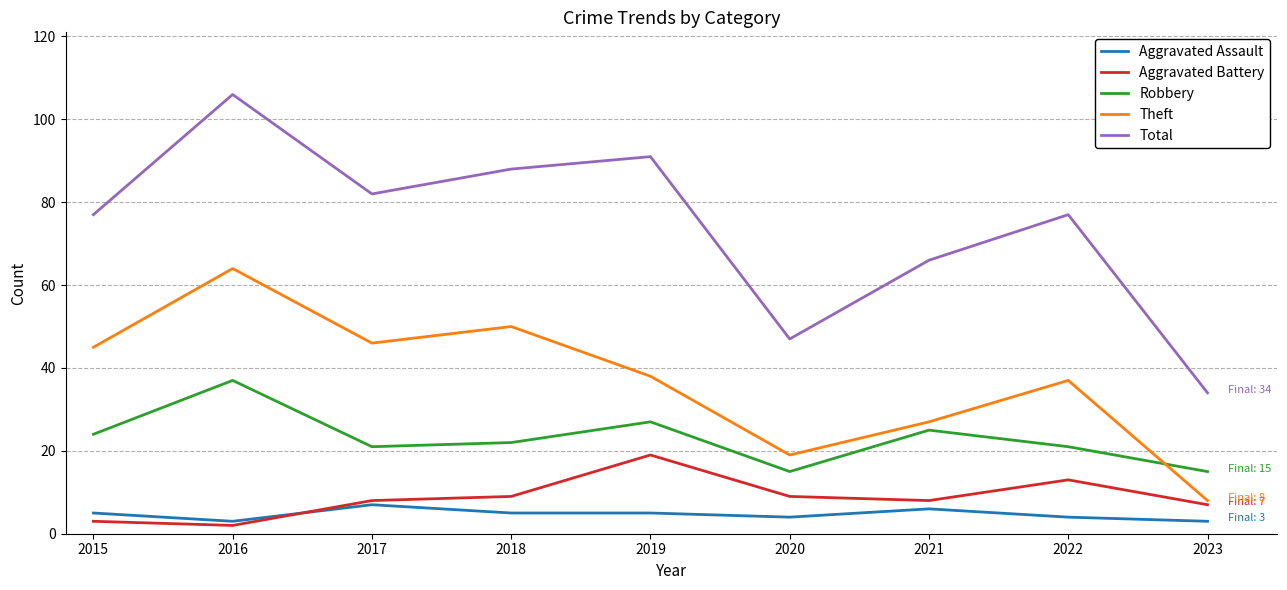

Rank the series by their maximum value, from lowest to highest.

Aggravated Assault, Aggravated Battery, Robbery, Theft, Total